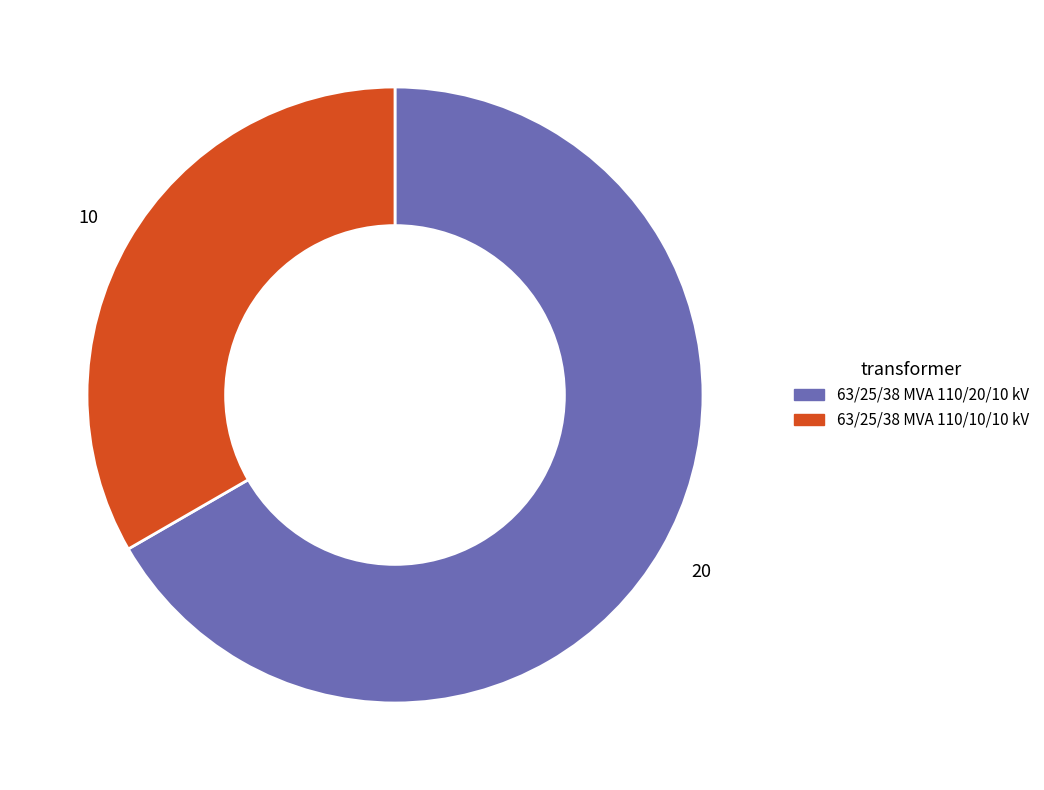

Which slice represents more than half of the pie?

63/25/38 MVA 110/20/10 kV